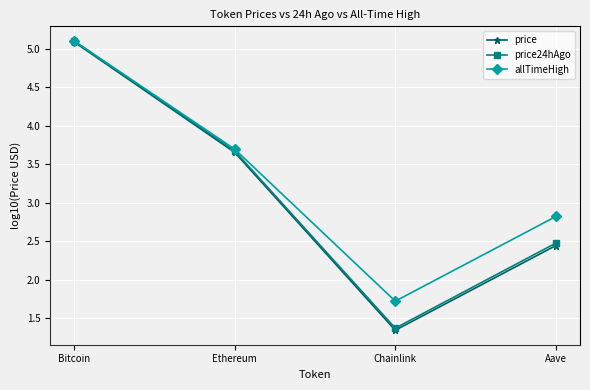

True or false: allTimeHigh has more than 0 points higher than both neighbors.

False